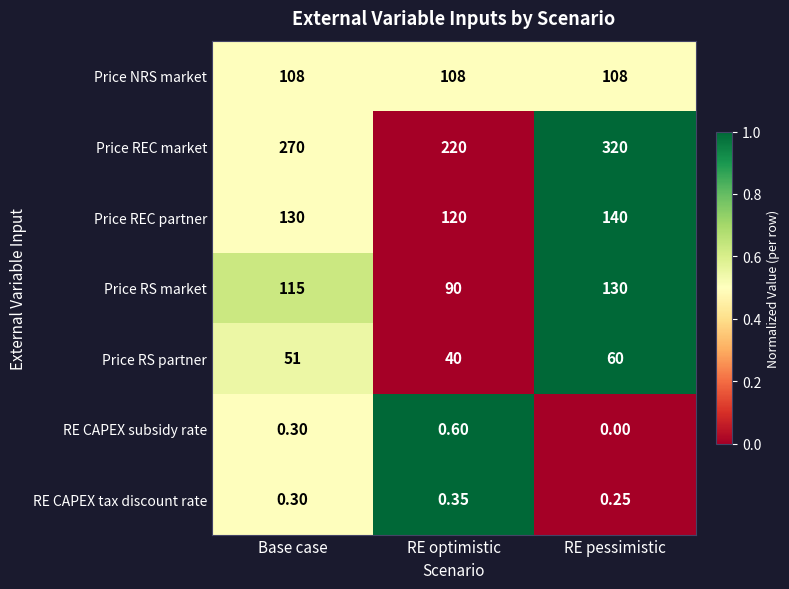

Which category has the highest value across all series?

RE pessimistic